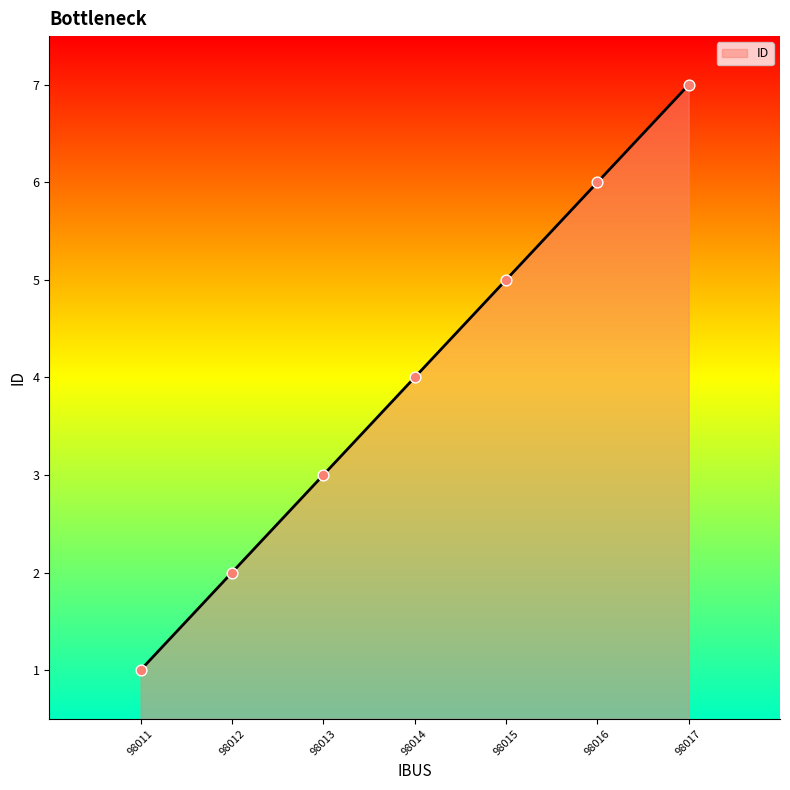

What is the ratio of the value at 98016 to the value at 98012?

3.0